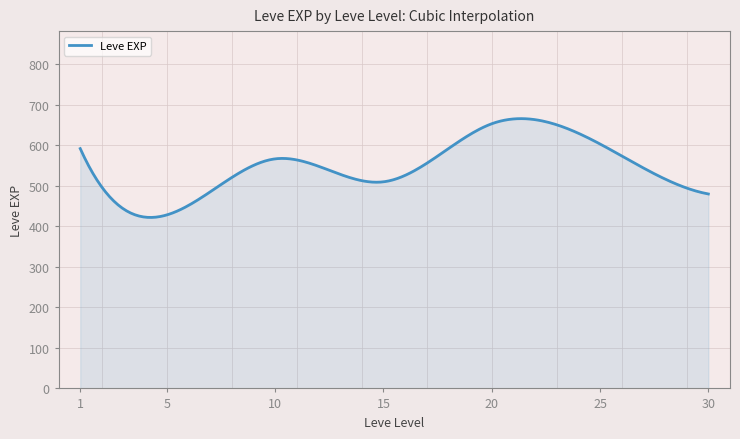

How many lines are shown in the chart?

1